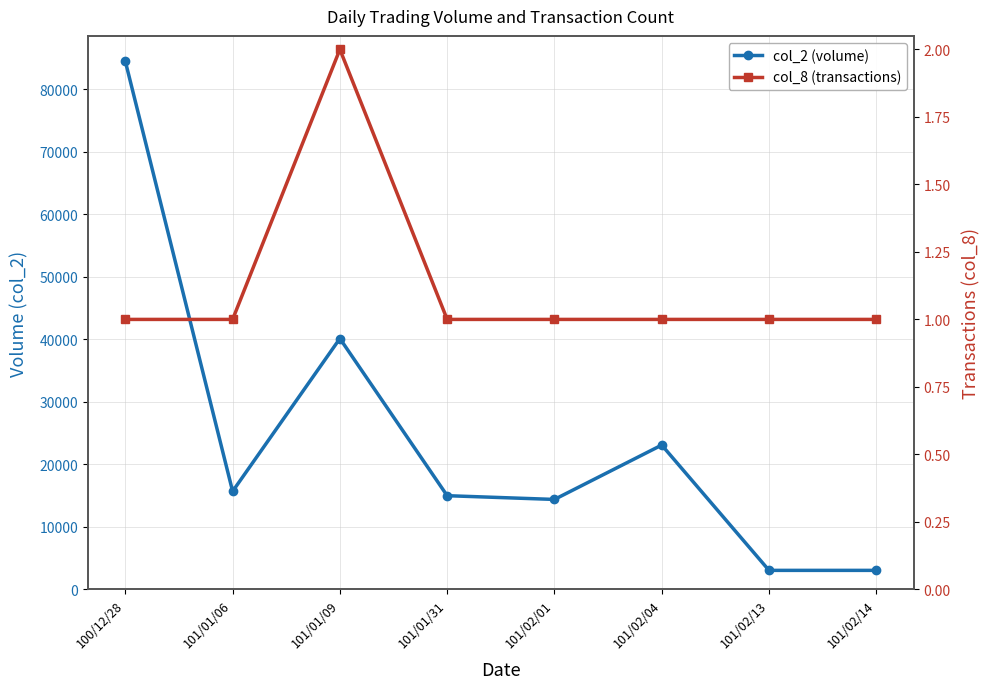

What is the label of the 8th point from the left?

101/02/14